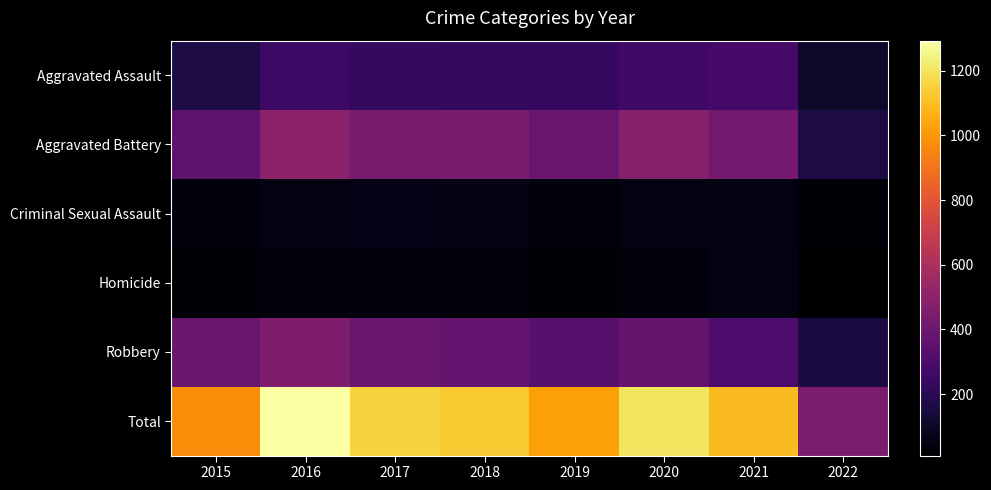

What is the difference between the highest and lowest values at 2020?

1167